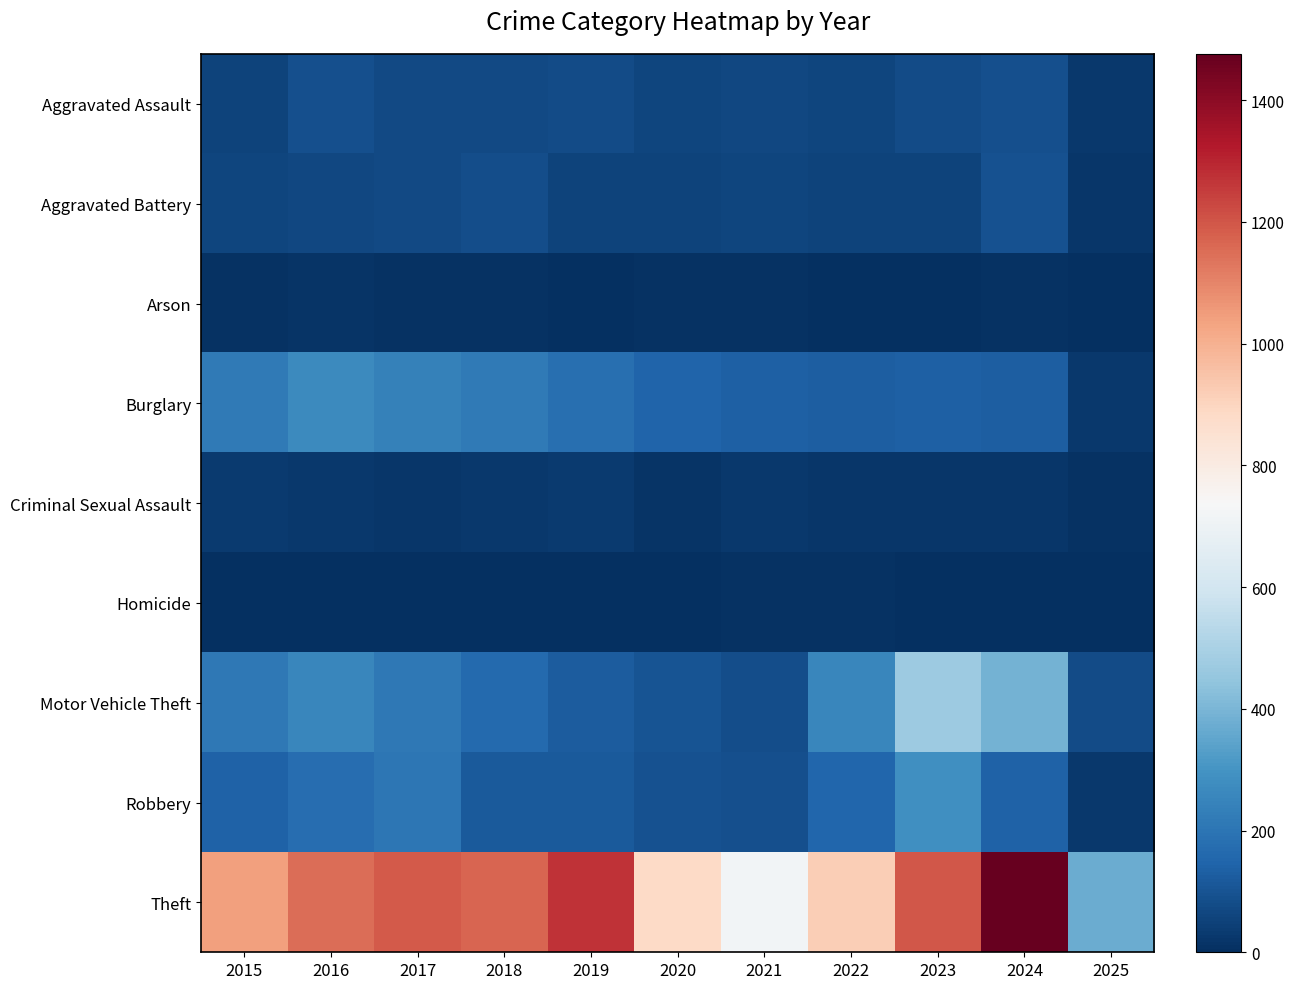

Between 2022 and 2019, which is larger?

2019